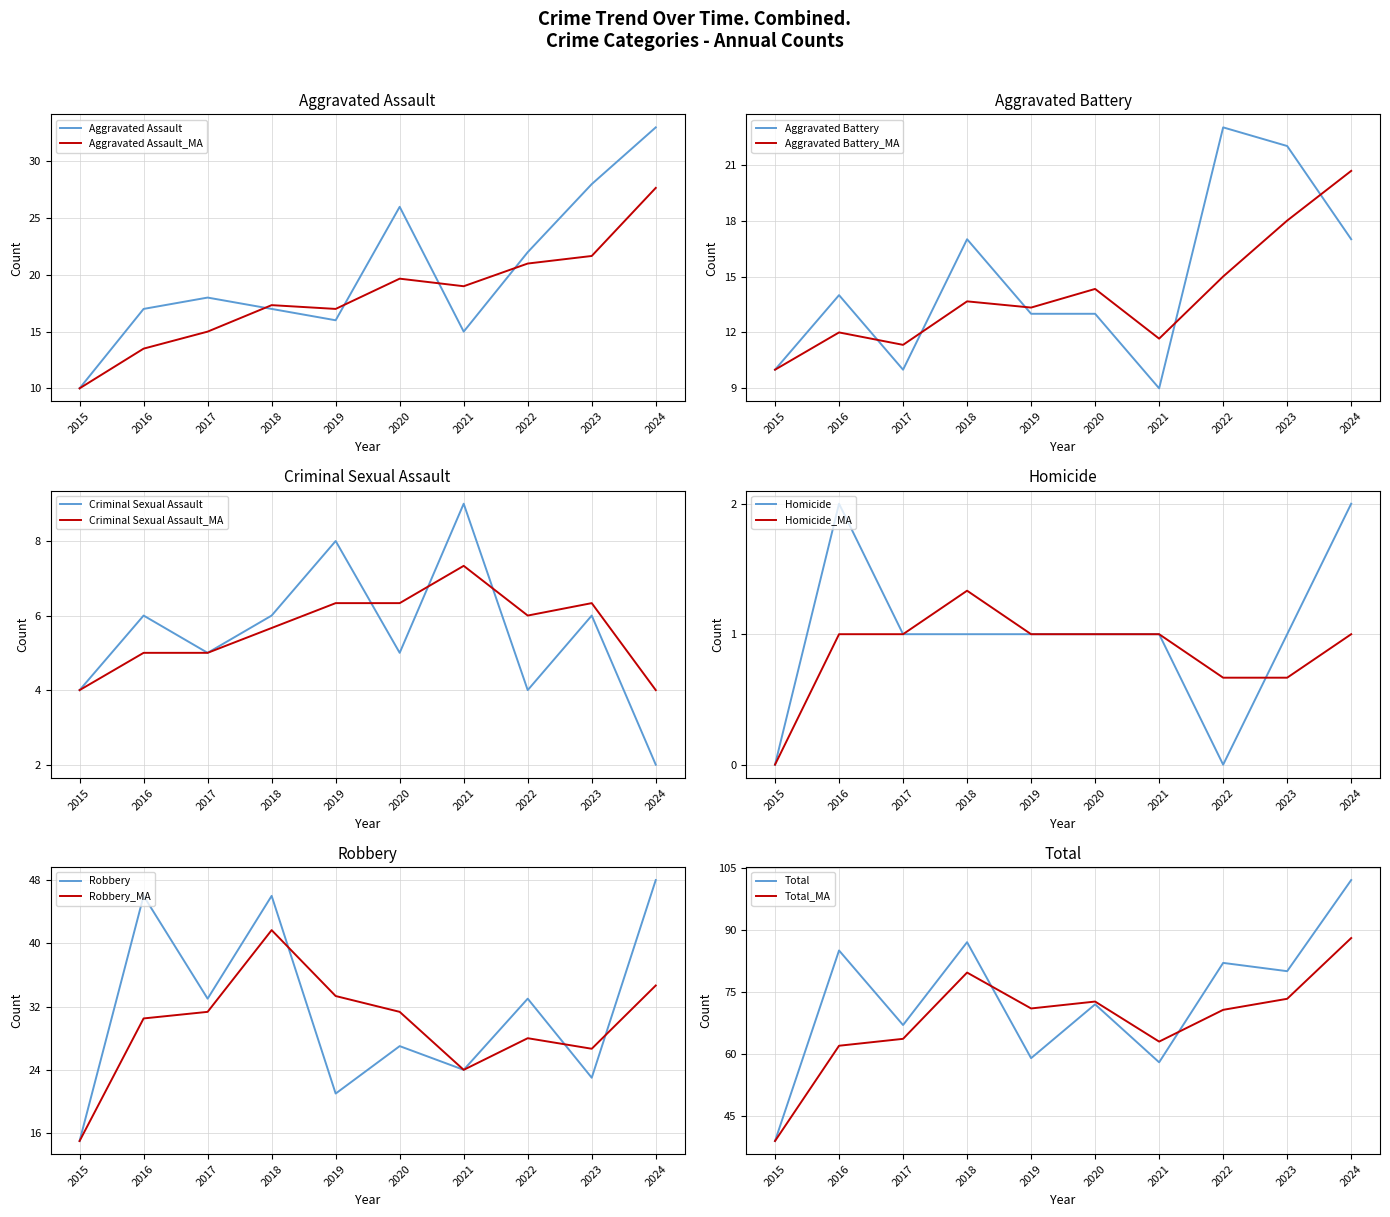

At which label does Total first exceed 80?

2016